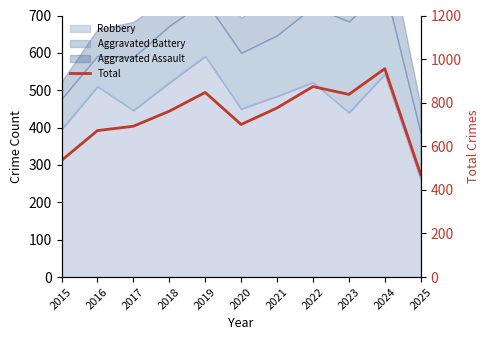

Does the chart display data point markers on the line(s)?

No